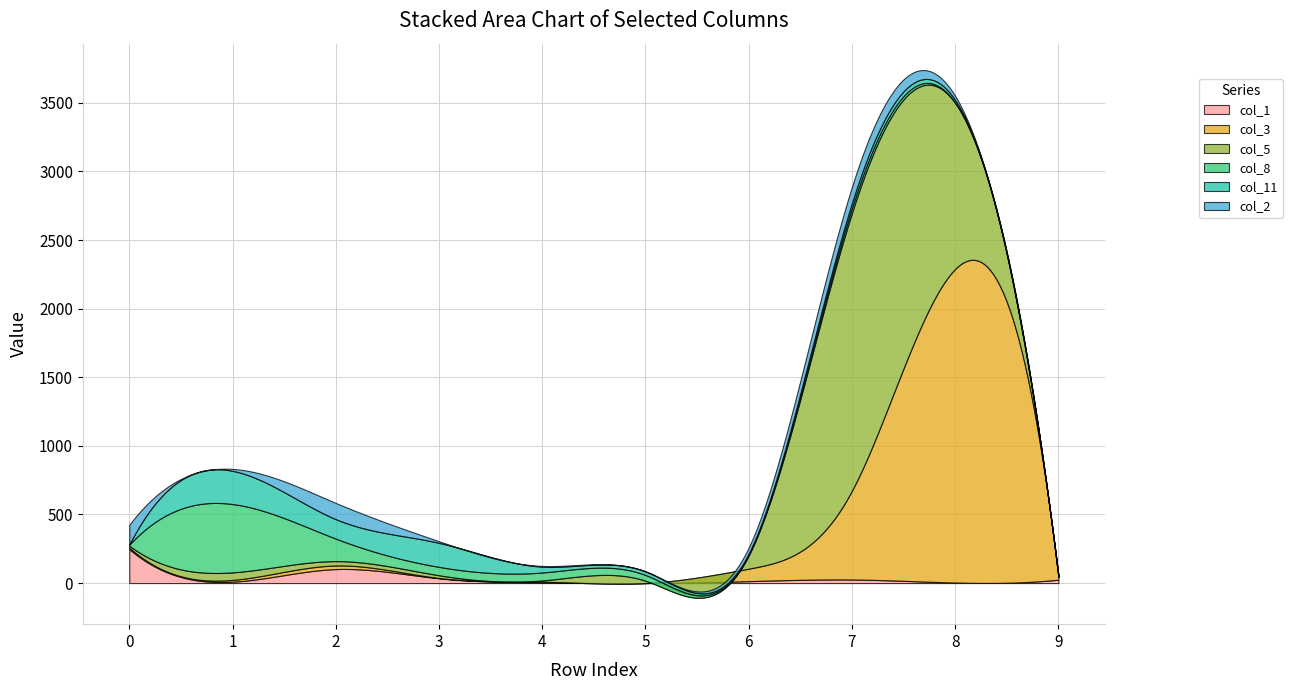

How many positive values does the col_3 series have?

9